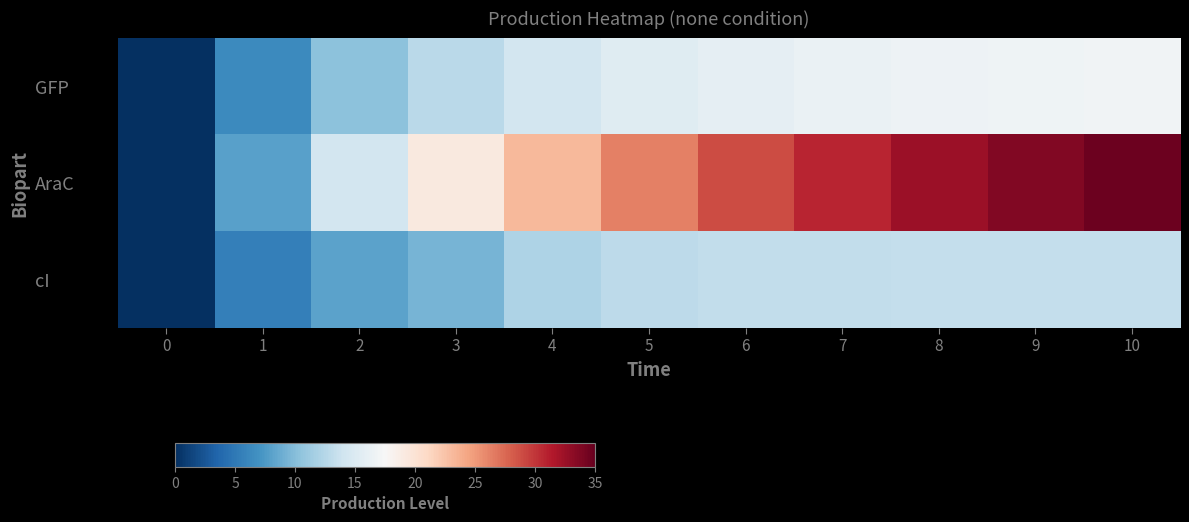

At how many categories does at least one series exceed 24?

6